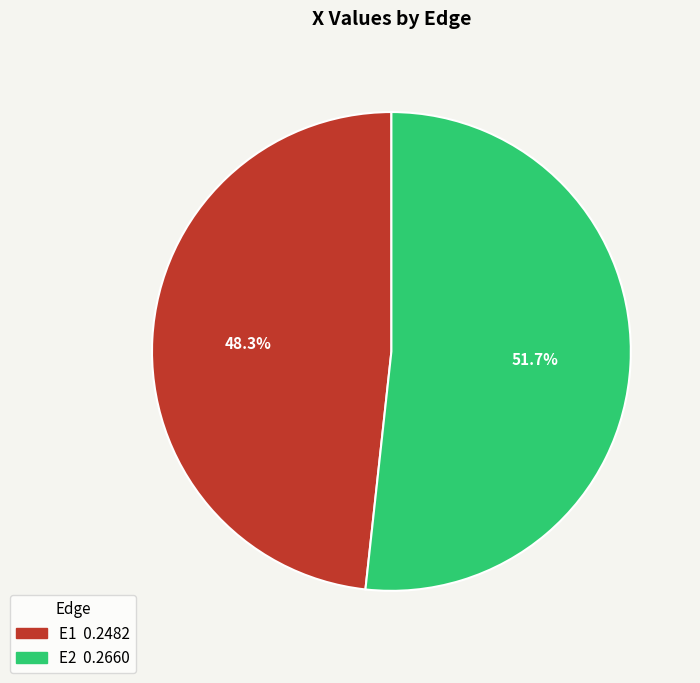

To the nearest percent, what is the difference between the E1 and E2 slice percentages?

3%